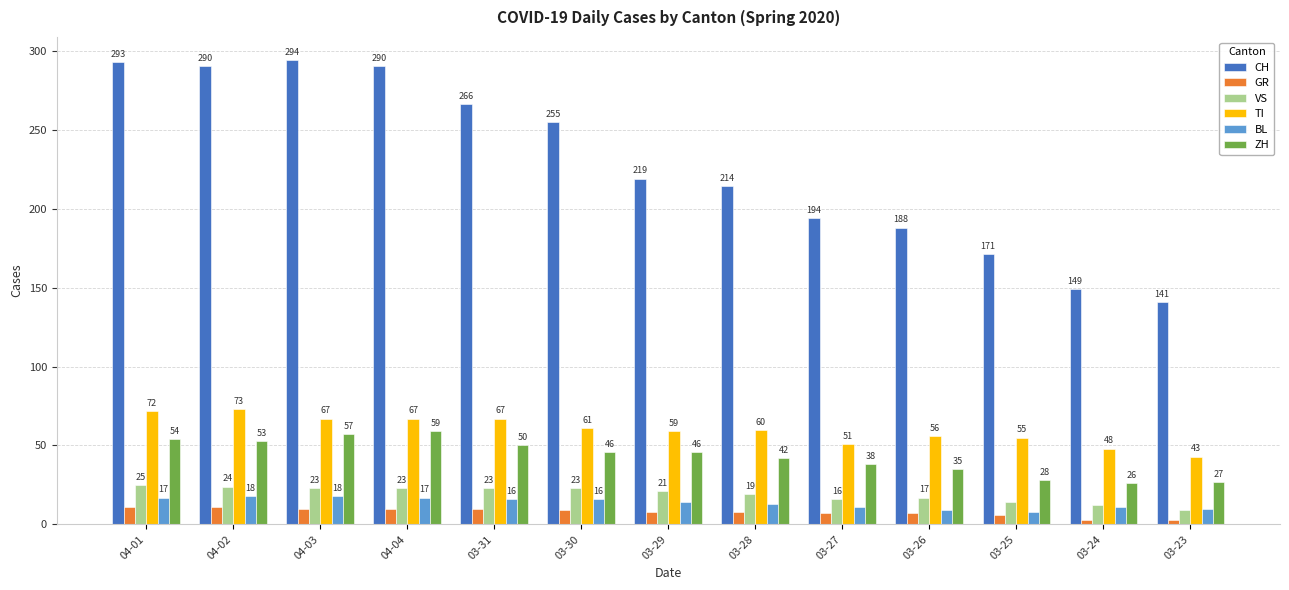

Where does the TI series first go above 60?

04-01